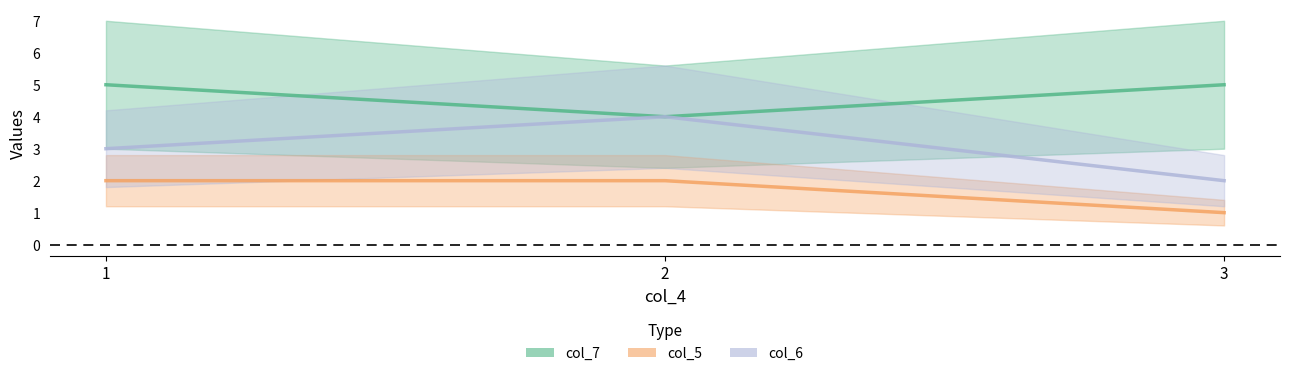

Reading left to right, what are all the values shown in this chart?

col_7_line: 1=5	2=4	3=5
col_5_line: 1=2	2=2	3=1
col_6_line: 1=3	2=4	3=2